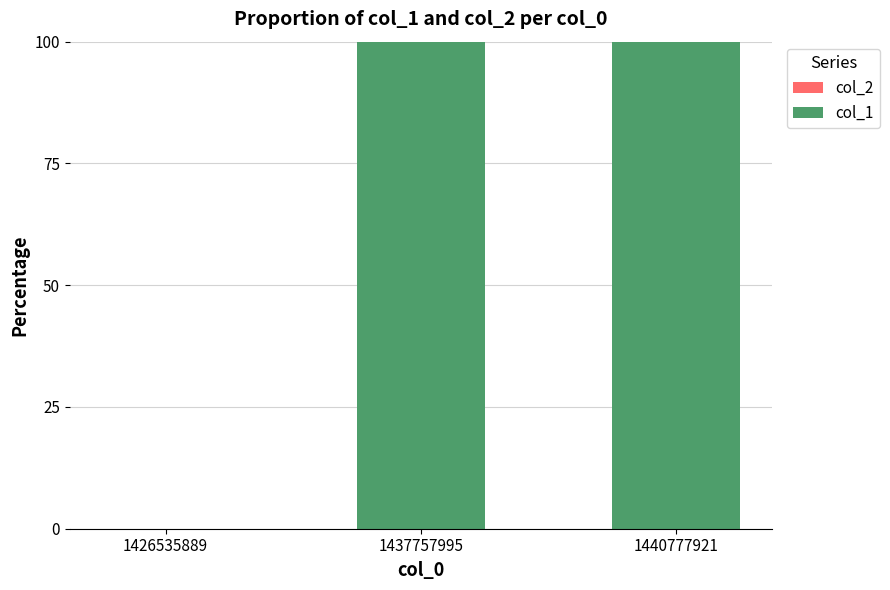

What is the ratio of the value at 1437757995 to the value at 1440777921?

1.0